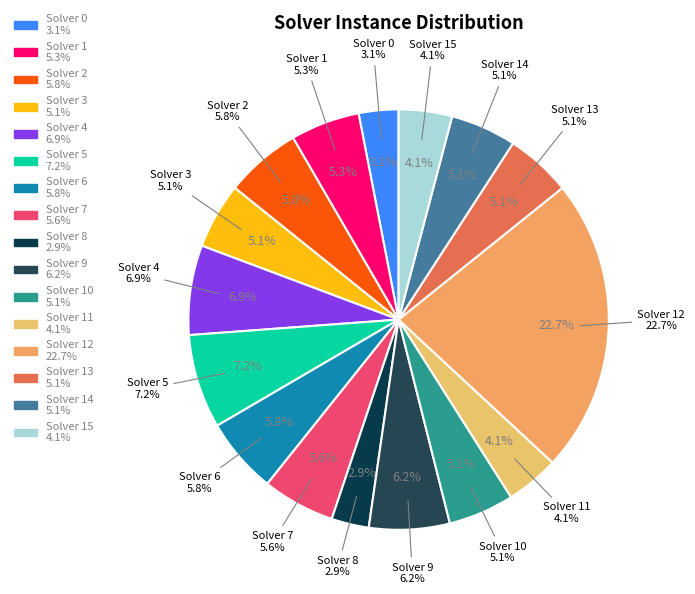

What is the largest slice in the pie chart?

Solver 12